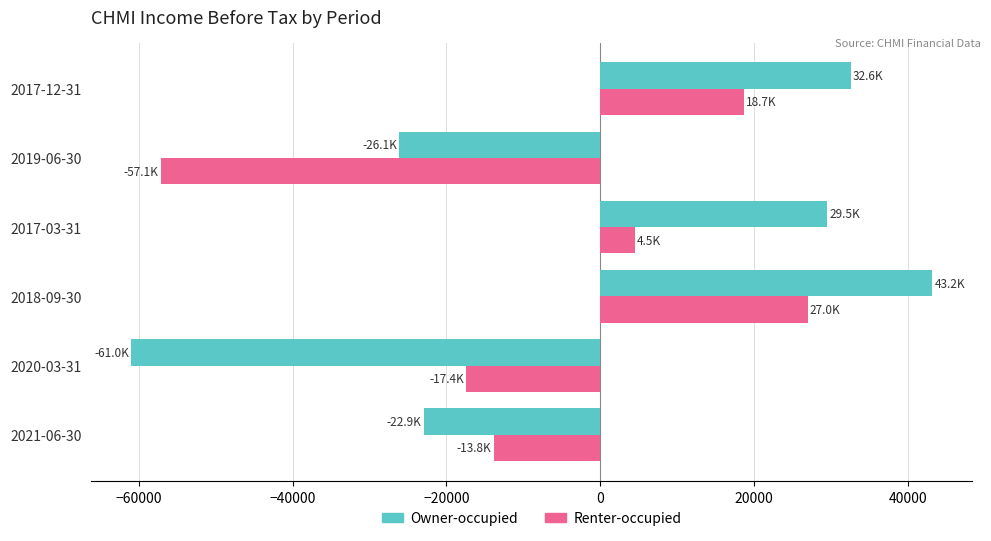

At 2017-12-31, list the series in order from smallest to largest.

Renter-occupied, Owner-occupied